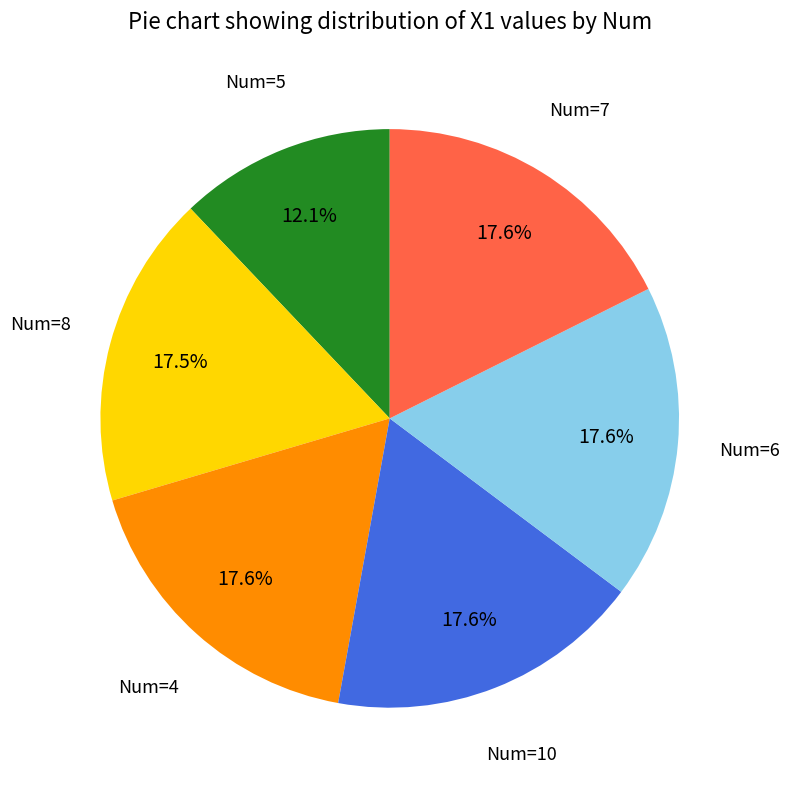

Is there any slice that represents more than half of the pie?

No